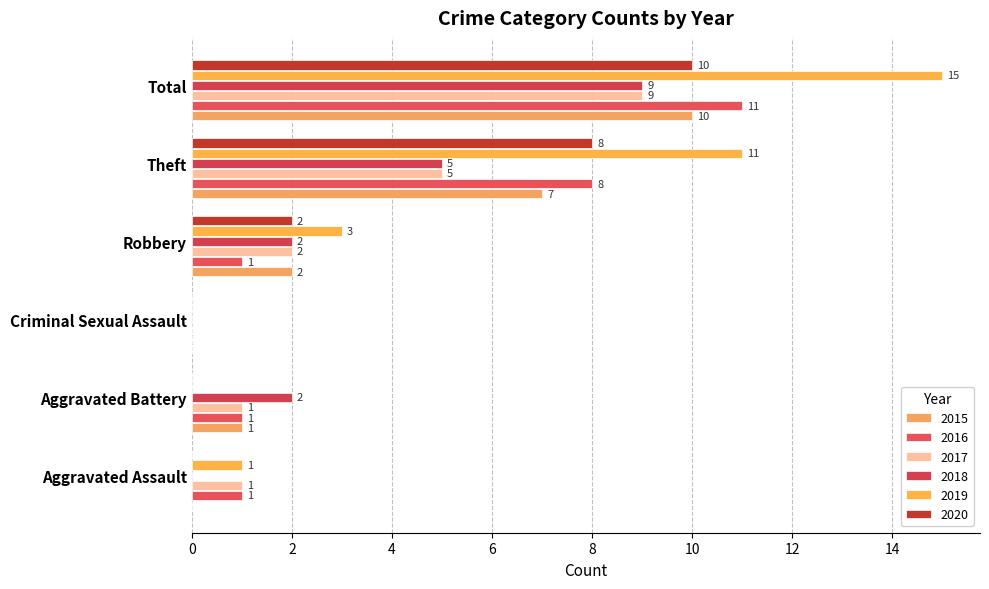

How many data points does each series have?

6